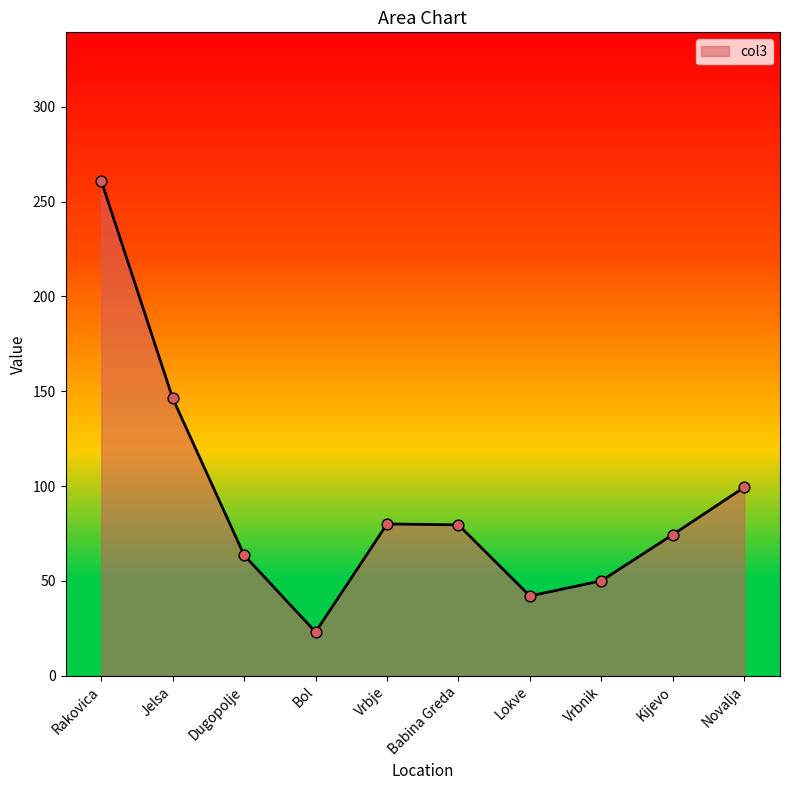

Approximately how many times larger is the value at Kijevo compared to Vrbje?

0.9